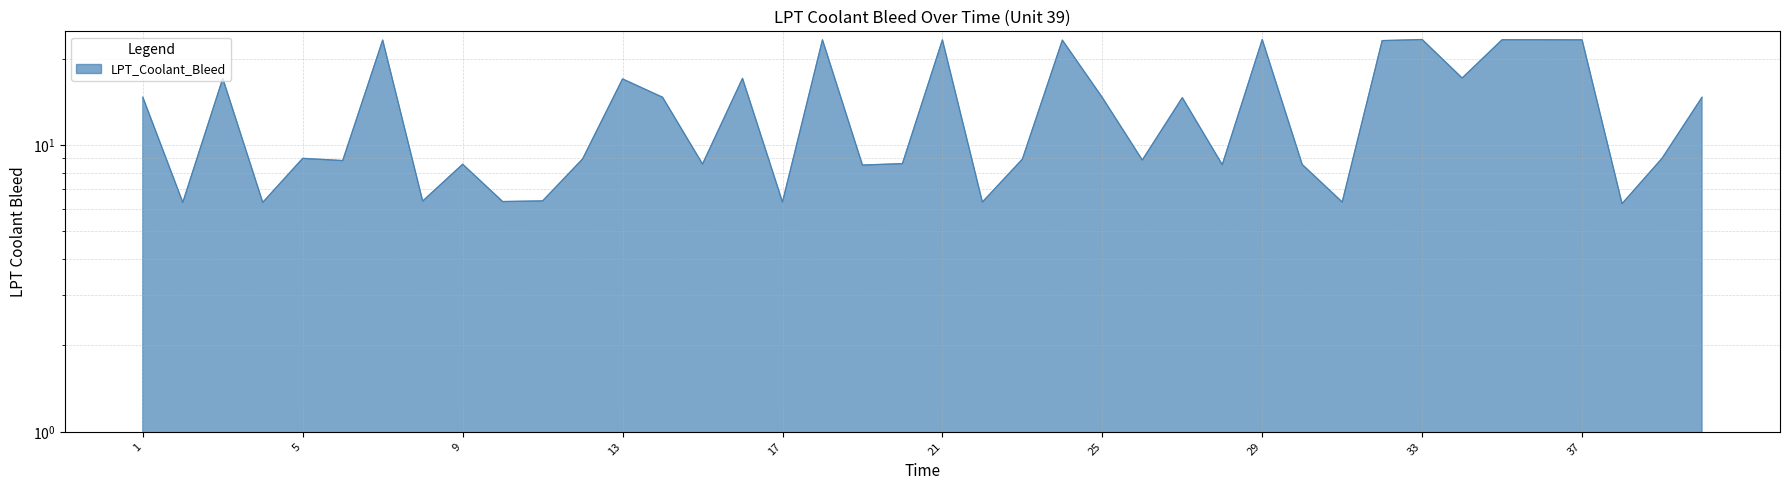

Which label corresponds to the largest value in the chart?

33